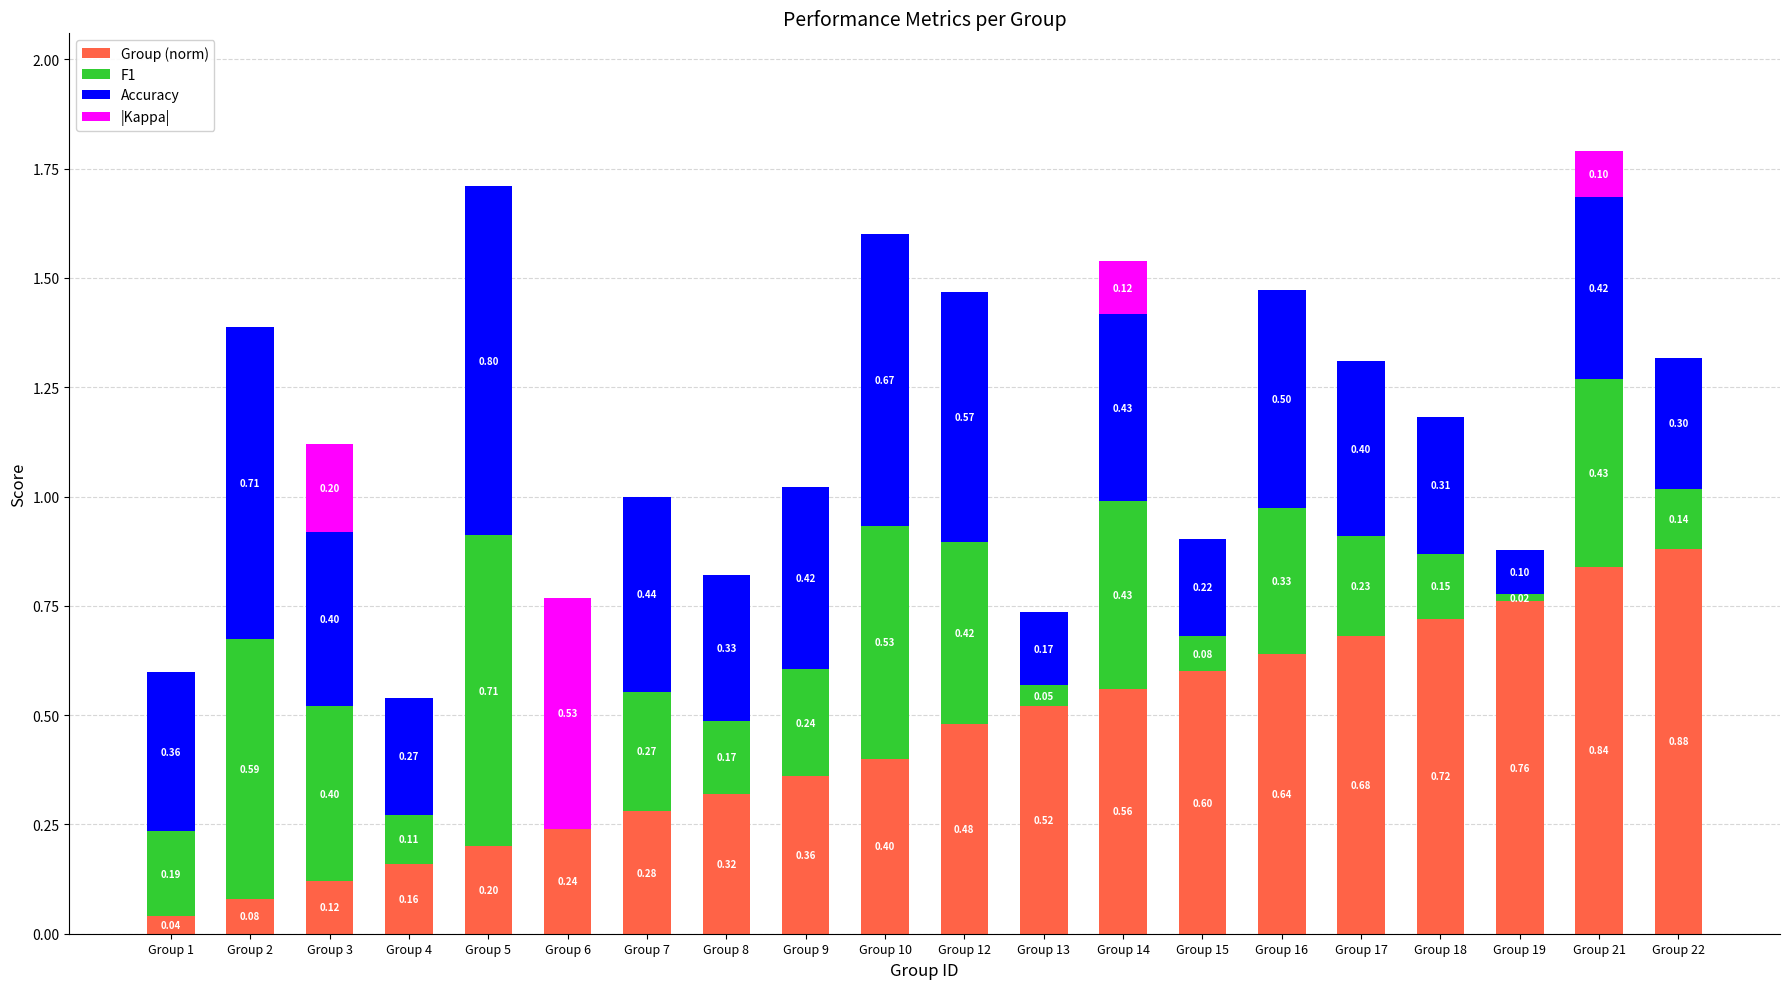

What is the total value across all series at Group 16?

1.5